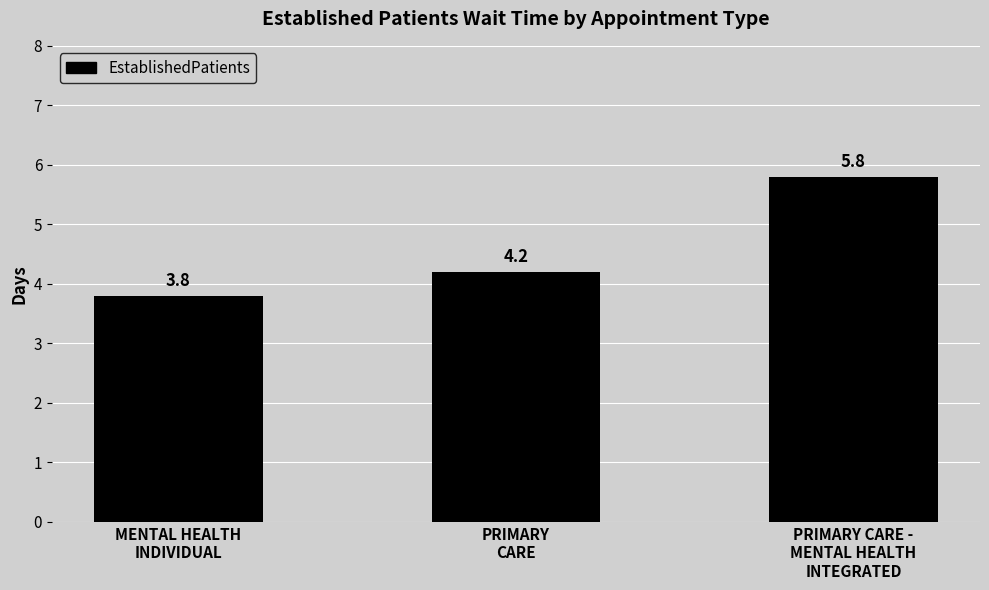

Reading left to right, list all the values displayed in this chart.

3.8	4.2	5.8